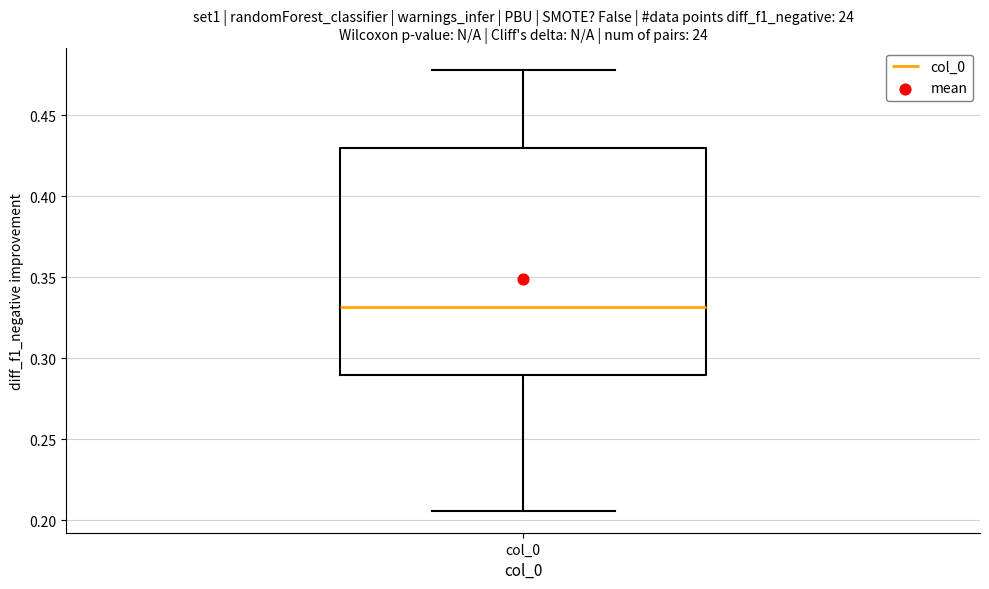

Where does the lower whisker of the box for col_0 end on the y-axis? The values are not printed on the chart, so give them approximately, as read against the axis.

0.205